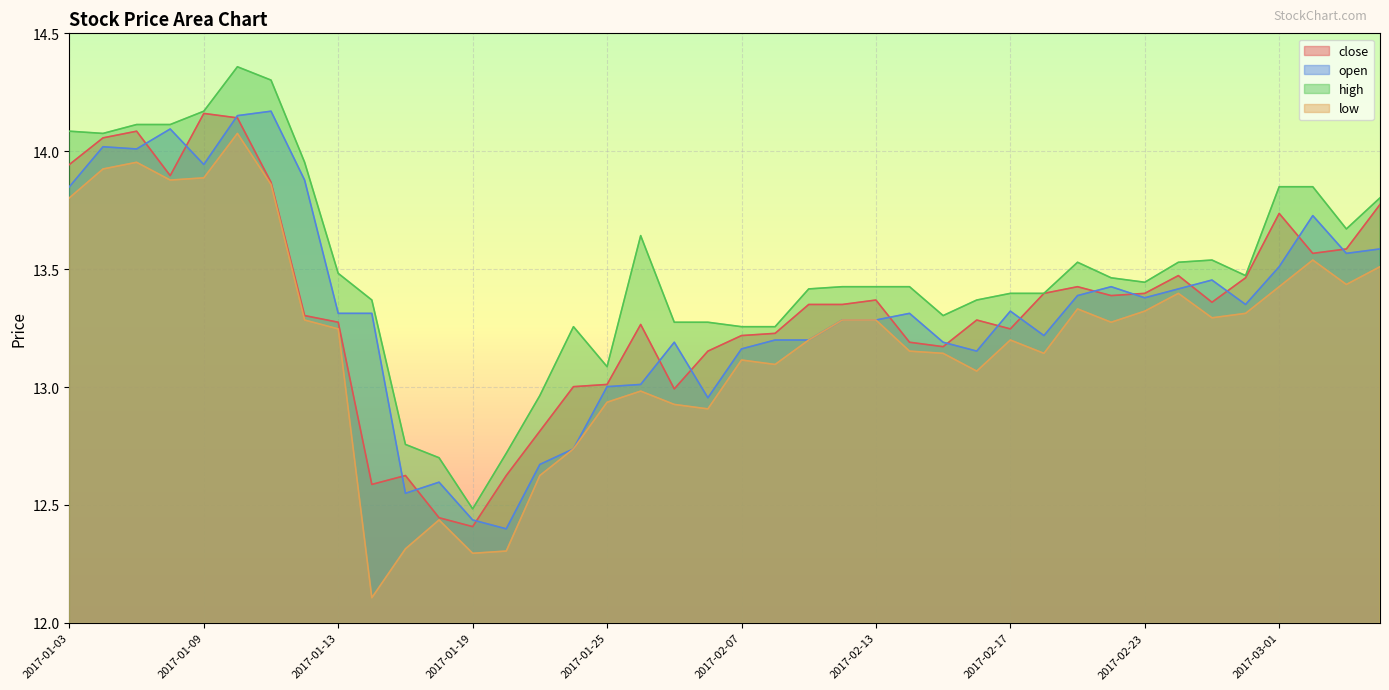

What is the value of the high point at the 1st from the left?

14.1